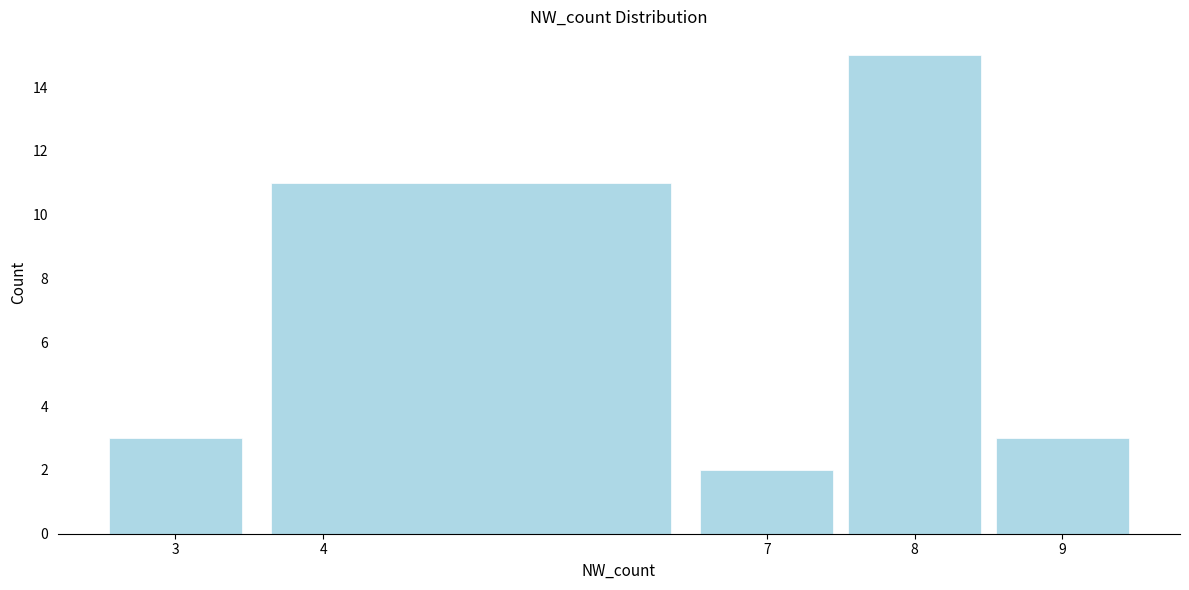

Reading left to right, transcribe this chart: for each bar, give the range it covers on the x-axis and its height. The values are not printed on the chart, so give them approximately, as read against the axis.

2.5 to 3.5: 3
3.5 to 6.5: 11
6.5 to 7.5: 2
7.5 to 8.5: 15
8.5 to 9.5: 3